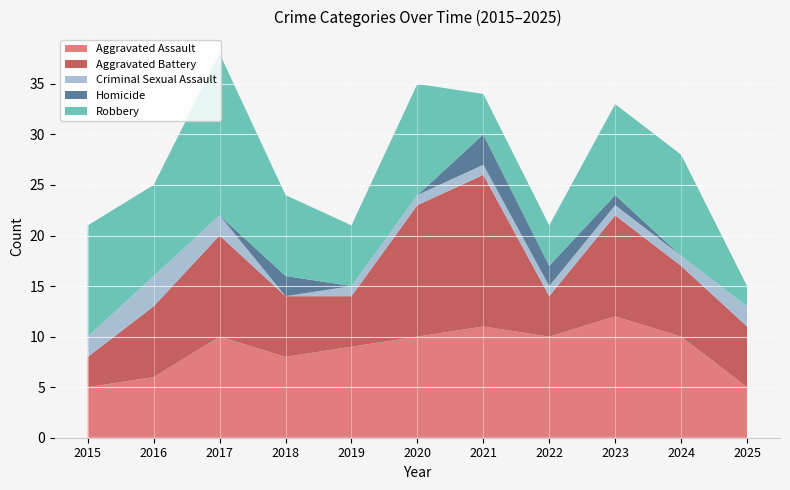

Reading left to right, extract all data points from this chart.

Aggravated Assault: 2015=5	2016=6	2017=10	2018=8	2019=9	2020=10	2021=11	2022=10	2023=12	2024=10	2025=5
Aggravated Battery: 2015=3	2016=7	2017=10	2018=6	2019=5	2020=13	2021=15	2022=4	2023=10	2024=7	2025=6
Criminal Sexual Assault: 2015=2	2016=3	2017=2	2018=0	2019=1	2020=1	2021=1	2022=1	2023=1	2024=1	2025=2
Homicide: 2015=0	2016=0	2017=0	2018=2	2019=0	2020=0	2021=3	2022=2	2023=1	2024=0	2025=0
Robbery: 2015=11	2016=9	2017=16	2018=8	2019=6	2020=11	2021=4	2022=4	2023=9	2024=10	2025=2